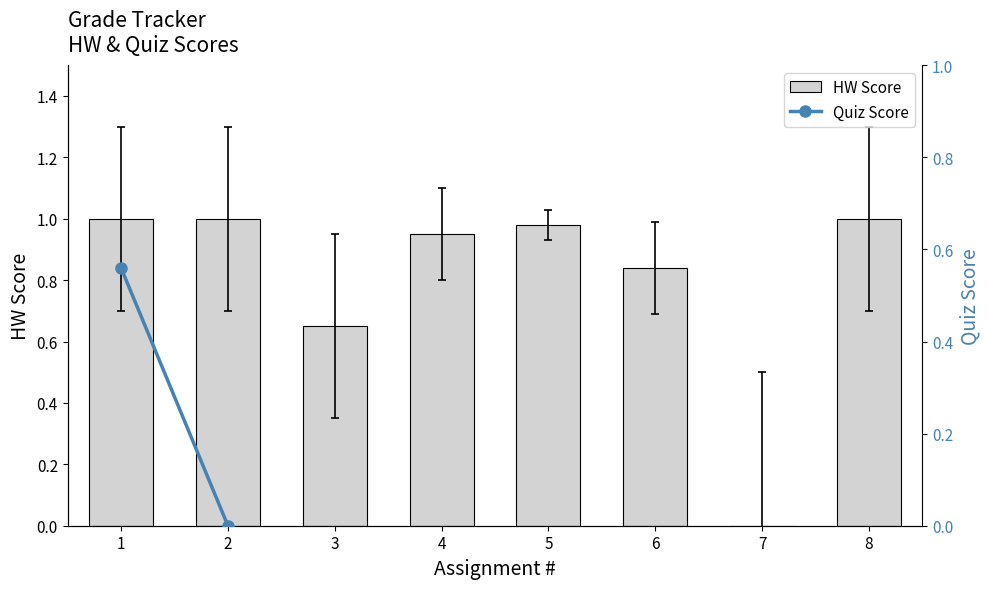

Reading left to right, extract all data points from this chart.

1.0	1.0	0.7	0.9	1.0	0.8	0.0	1.0